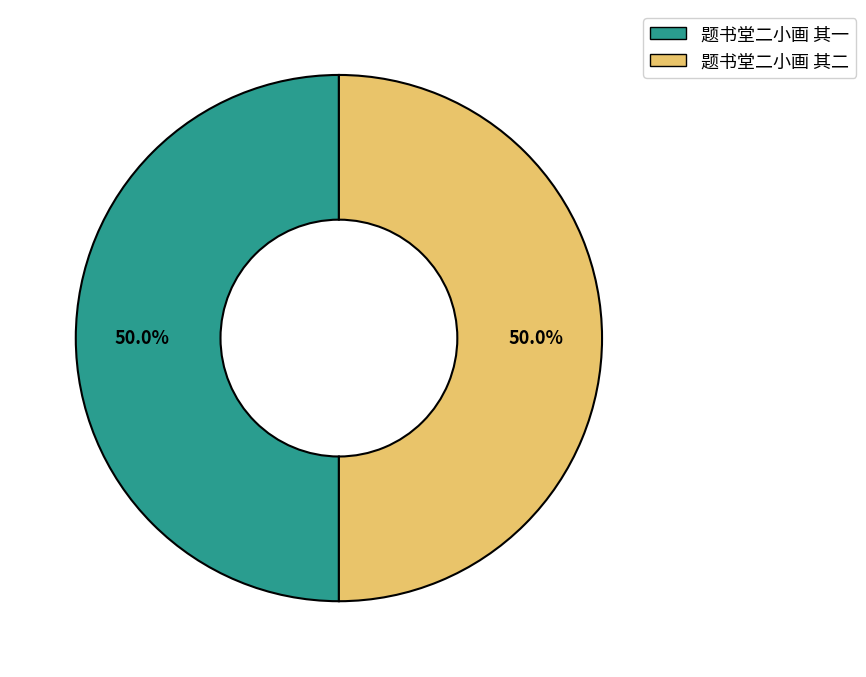

To the nearest percent, what is the combined percentage of 题书堂二小画 其一 and 题书堂二小画 其二?

100%